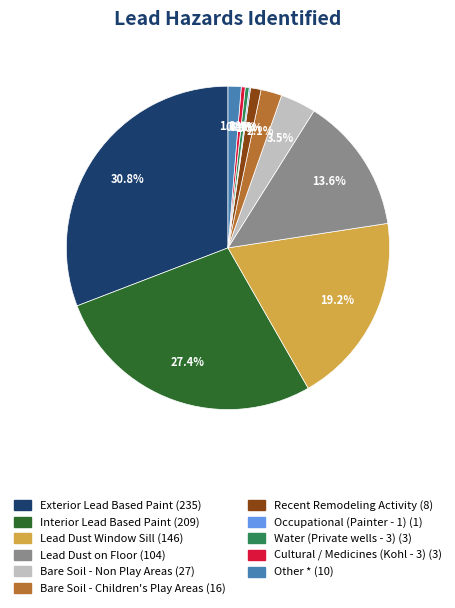

Is there a majority slice in this chart?

No